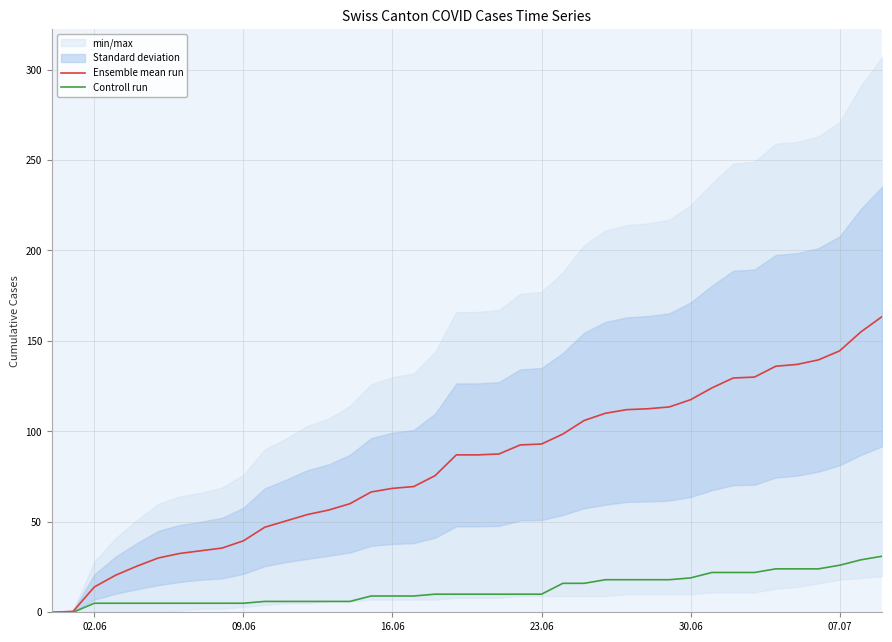

What is the maximum value for Controll run?

31.0